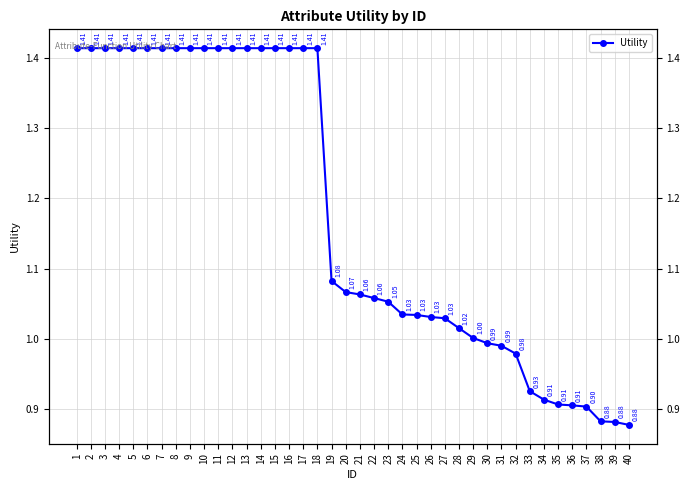

Reading left to right, what are all the values shown in this chart?

1.4	1.4	1.4	1.4	1.4	1.4	1.4	1.4	1.4	1.4	1.4	1.4	1.4	1.4	1.4	1.4	1.4	1.4	1.1	1.1	1.1	1.1	1.1	1.0	1.0	1.0	1.0	1.0	1.0	1.0	1.0	1.0	0.9	0.9	0.9	0.9	0.9	0.9	0.9	0.9